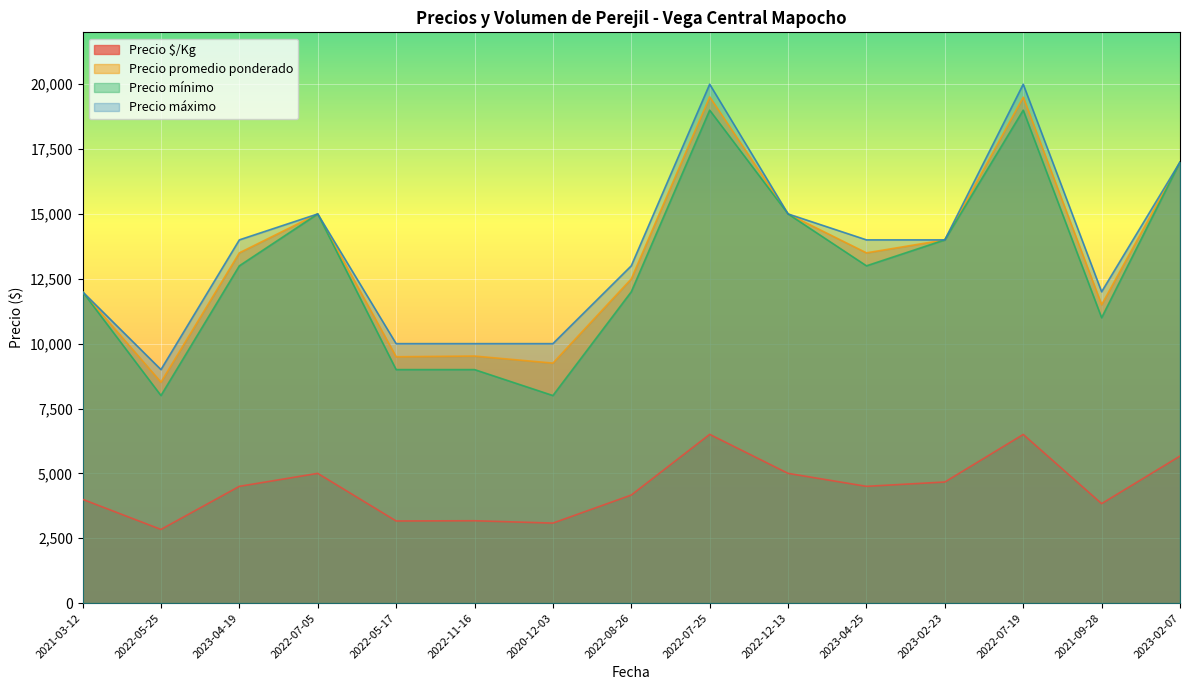

Where is Precio máximo nearest to the value 14500?

2023-04-19